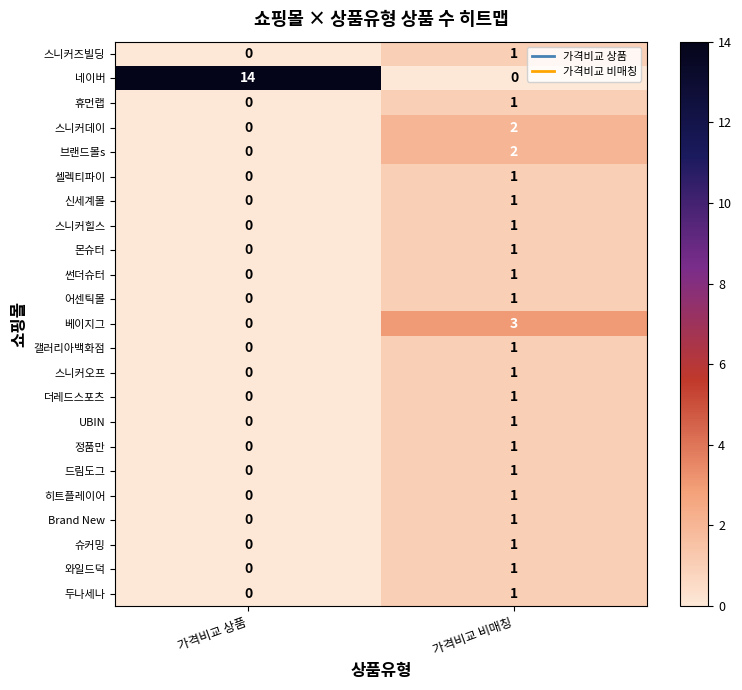

The 갤러리아백화점 series shows 1 at 가격비교 비매칭. True or false?

True